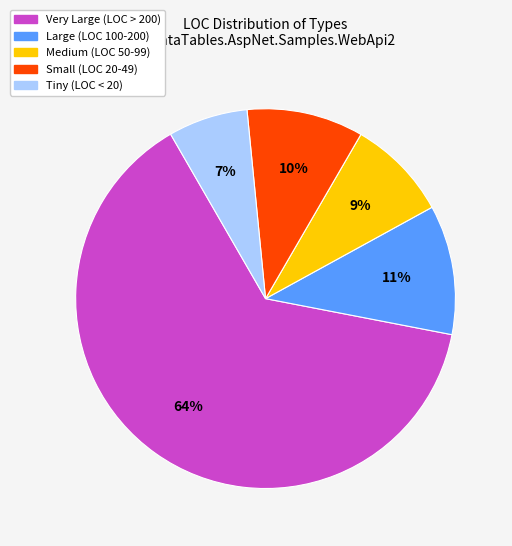

To the nearest percent, what is the average slice percentage?

20%